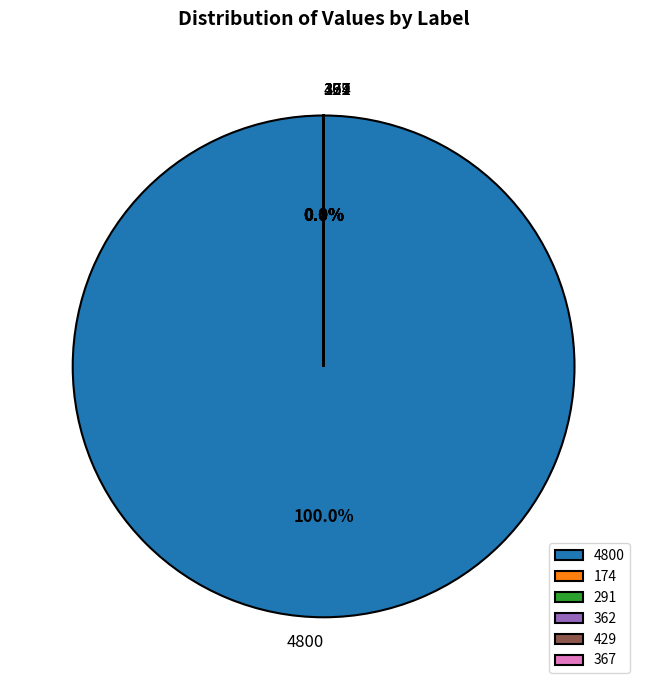

Is 174 the majority of the pie?

No